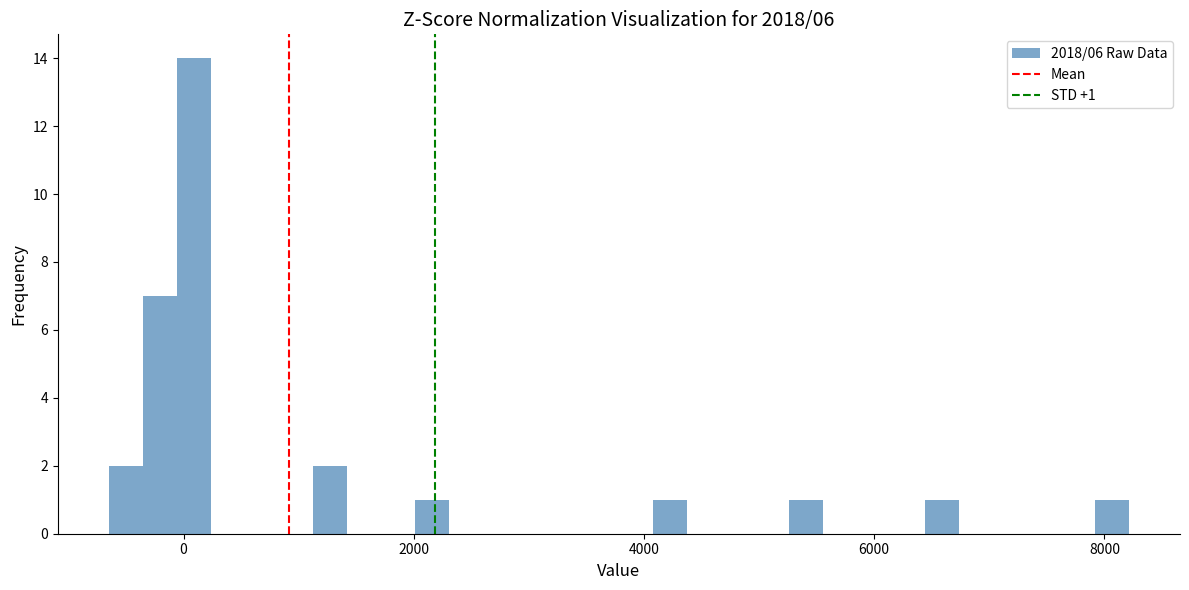

Around what value on the x-axis is the tallest bar? Give the approximate position of its centre, as read against the axis.

0